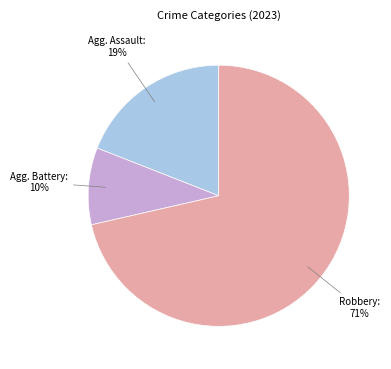

What is the smallest slice in the pie chart?

Agg. Battery